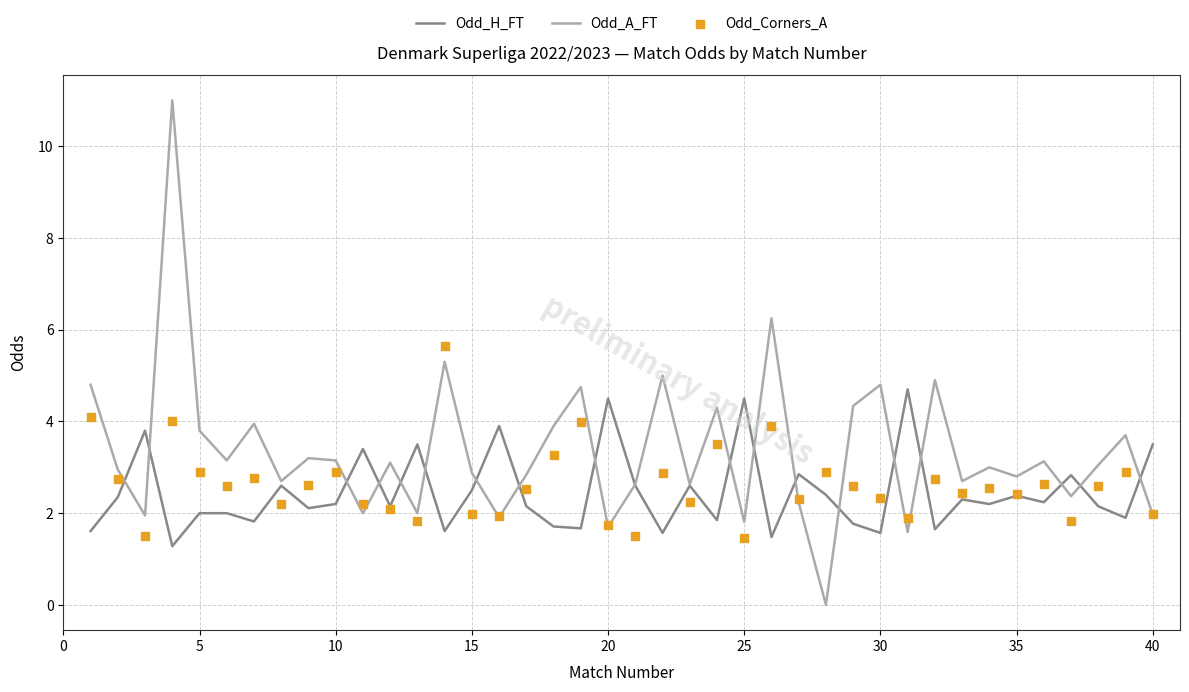

True or false: Odd_H_FT has a value of 4.5 at 25.

True